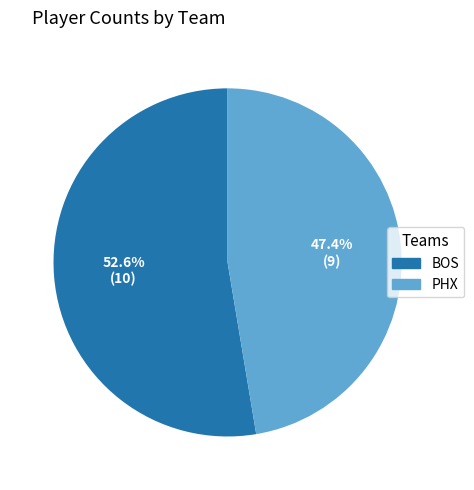

Do BOS and PHX together represent more than half of the pie?

Yes